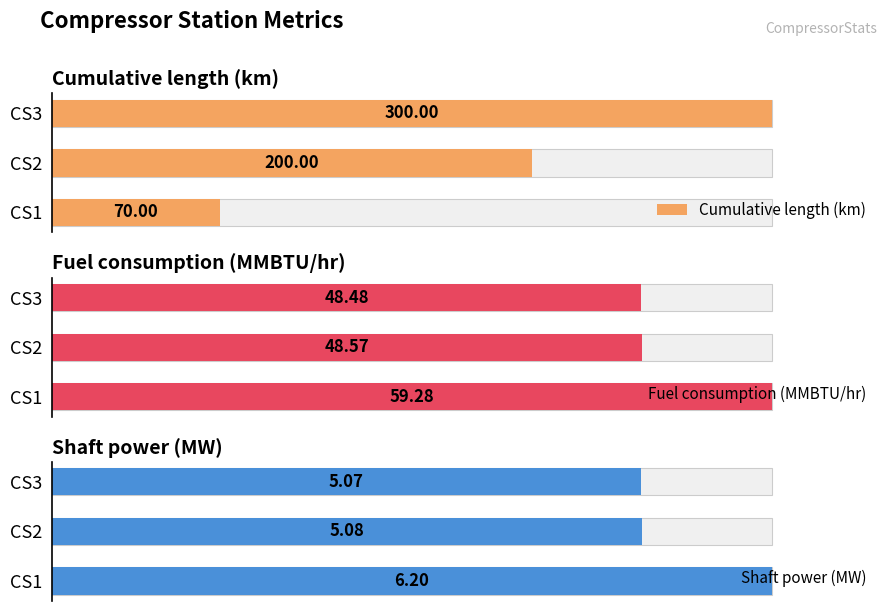

What is the total value across all series at CS2?

253.7